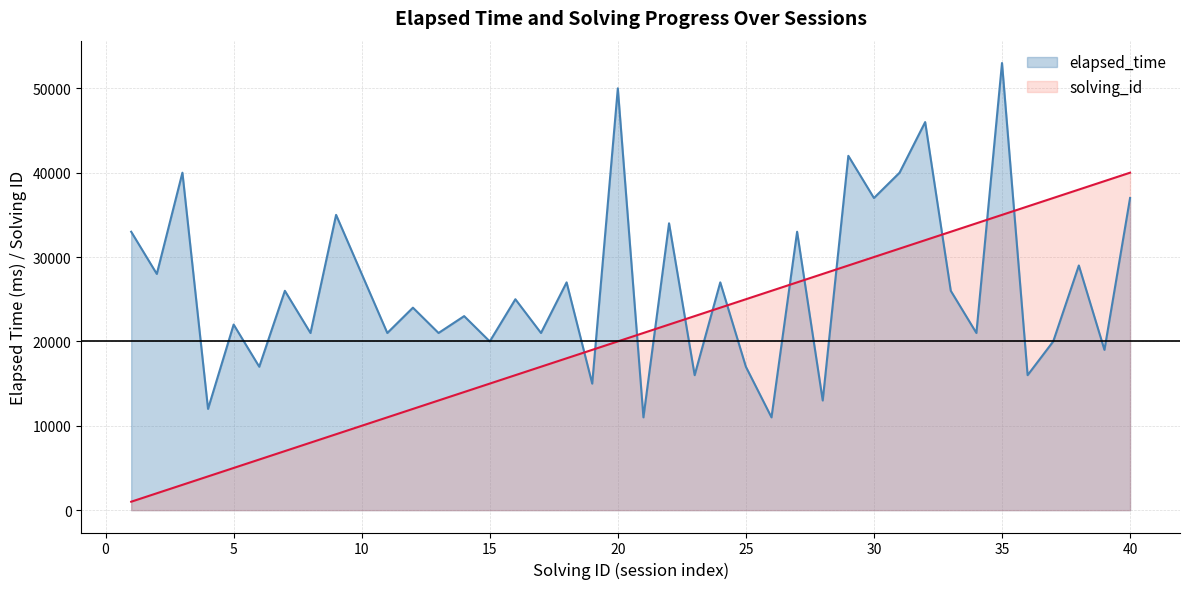

How many interior local peaks does the elapsed_time series have?

16